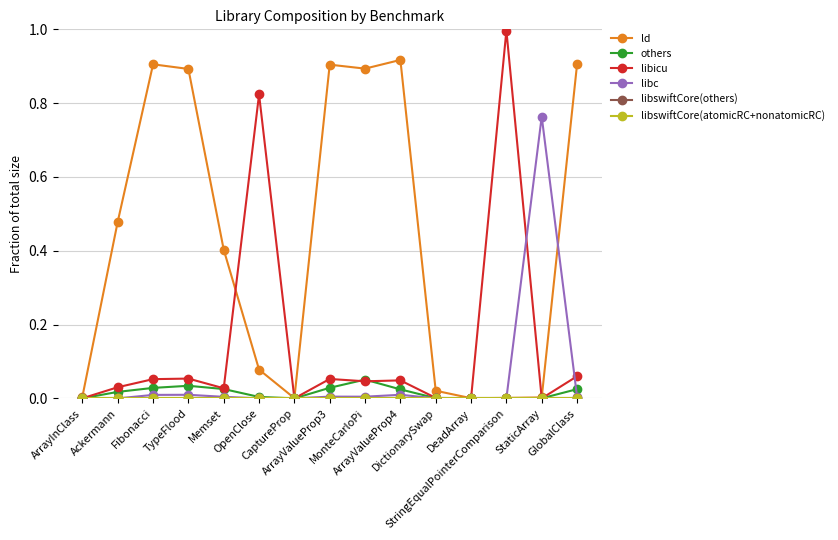

Which category has the highest value in the ld series?

ArrayValueProp4